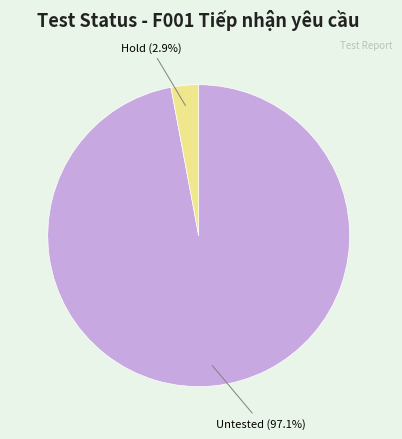

Which slice is the smallest?

Hold